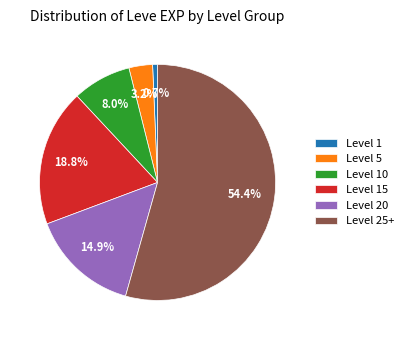

Approximately how many times larger is the value at Level 10 compared to Level 20?

0.5